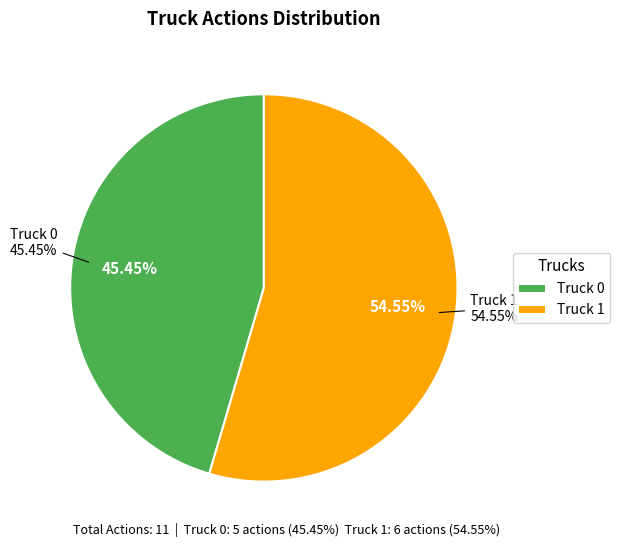

Between Truck 0 and Truck 1, which is larger?

Truck 1